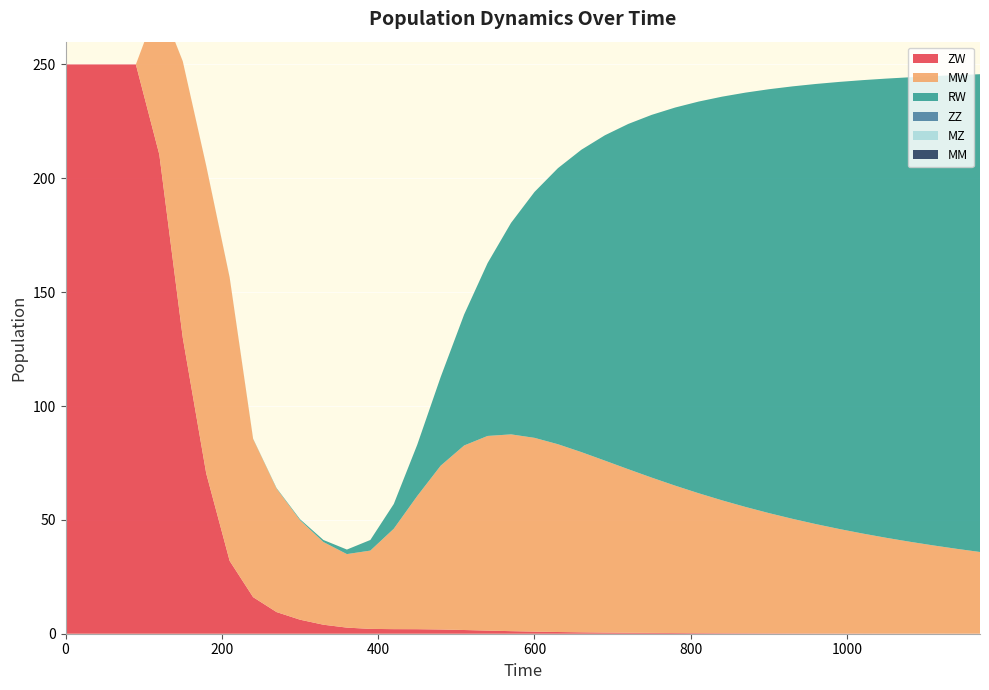

Reading right to left, extract all data points from this chart.

ZW: 39=0.1	38=0.1	37=0.1	36=0.1	35=0.1	34=0.1	33=0.1	32=0.1	31=0.2	30=0.2	29=0.2	28=0.2	27=0.3	26=0.3	25=0.4	24=0.4	23=0.5	22=0.6	21=0.8	20=0.9	19=1.1	18=1.4	17=1.6	16=1.9	15=2.0	14=2.0	13=2.1	12=2.7	11=4.0	10=6.2	9=9.5	8=16.1	7=32.0	6=70.4	5=130.0	4=210.4	3=250.0	2=250.0	1=250.0	0=250.0
MW: 39=35.8	38=37.2	37=38.7	36=40.3	35=42.0	34=43.9	33=45.9	32=48.0	31=50.3	30=52.8	29=55.5	28=58.3	27=61.4	26=64.7	25=68.2	24=71.8	23=75.5	22=79.1	21=82.5	20=85.1	19=86.4	18=85.5	17=81.0	16=71.9	15=58.5	14=44.1	13=34.4	12=32.3	11=36.3	10=43.7	9=54.2	8=69.4	7=124.4	6=135.0	5=121.4	4=67.0	3=0.0	2=0.0	1=0.0	0=0.0
RW: 39=209.8	38=208.0	37=206.1	36=204.0	35=201.7	34=199.1	33=196.3	32=193.3	31=189.9	30=186.1	29=182.0	28=177.3	27=172.0	26=166.1	25=159.3	24=151.6	23=142.9	22=132.8	21=121.2	20=108.0	19=92.9	18=75.9	17=57.5	16=39.0	15=22.5	14=10.9	13=4.7	12=2.0	11=0.9	10=0.4	9=0.2	8=0.1	7=0.1	6=0.1	5=0.0	4=0.0	3=0.0	2=0.0	1=0.0	0=0.0
ZZ: 39=0.0	38=0.0	37=0.0	36=0.0	35=0.0	34=0.0	33=0.0	32=0.0	31=0.0	30=0.0	29=0.0	28=0.0	27=0.0	26=0.0	25=0.0	24=0.0	23=0.0	22=0.0	21=0.0	20=0.0	19=0.0	18=0.0	17=0.0	16=0.0	15=0.0	14=0.0	13=0.0	12=0.0	11=0.0	10=0.0	9=0.0	8=0.0	7=0.0	6=0.0	5=0.0	4=0.0	3=0.0	2=0.0	1=0.0	0=0.0
MZ: 39=0.0	38=0.0	37=0.0	36=0.0	35=0.0	34=0.0	33=0.0	32=0.0	31=0.0	30=0.0	29=0.0	28=0.0	27=0.0	26=0.0	25=0.0	24=0.0	23=0.0	22=0.0	21=0.0	20=0.0	19=0.0	18=0.0	17=0.0	16=0.0	15=0.0	14=0.0	13=0.0	12=0.0	11=0.0	10=0.0	9=0.0	8=0.0	7=0.0	6=0.0	5=0.0	4=0.0	3=0.0	2=0.0	1=0.0	0=0.0
MM: 39=0.0	38=0.0	37=0.0	36=0.0	35=0.0	34=0.0	33=0.0	32=0.0	31=0.0	30=0.0	29=0.0	28=0.0	27=0.0	26=0.0	25=0.0	24=0.0	23=0.0	22=0.0	21=0.0	20=0.0	19=0.0	18=0.0	17=0.0	16=0.0	15=0.0	14=0.0	13=0.0	12=0.0	11=0.0	10=0.0	9=0.0	8=0.0	7=0.0	6=0.0	5=0.0	4=0.0	3=0.0	2=0.0	1=0.0	0=0.0